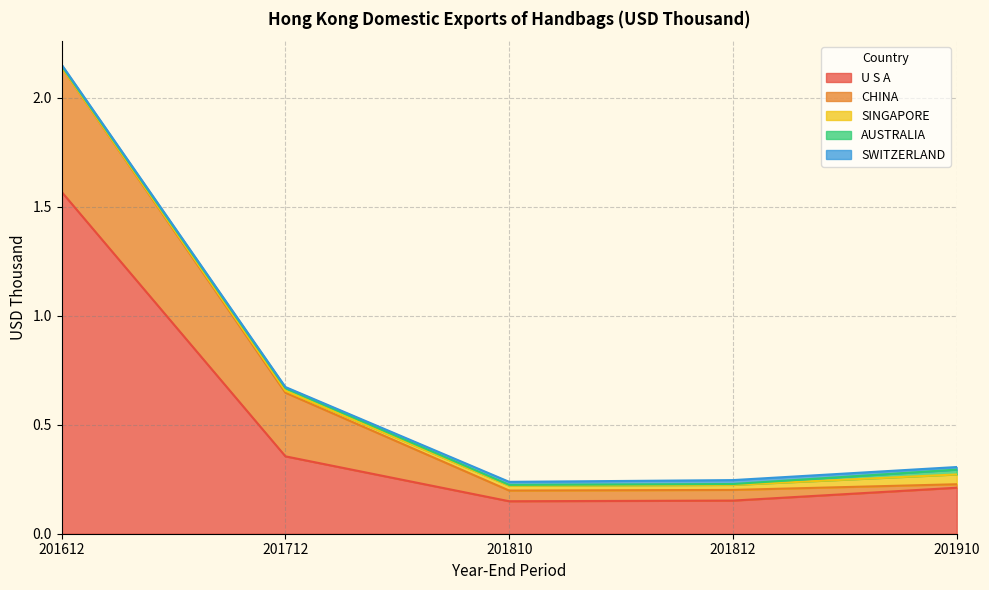

How many categories are shown in the chart?

5